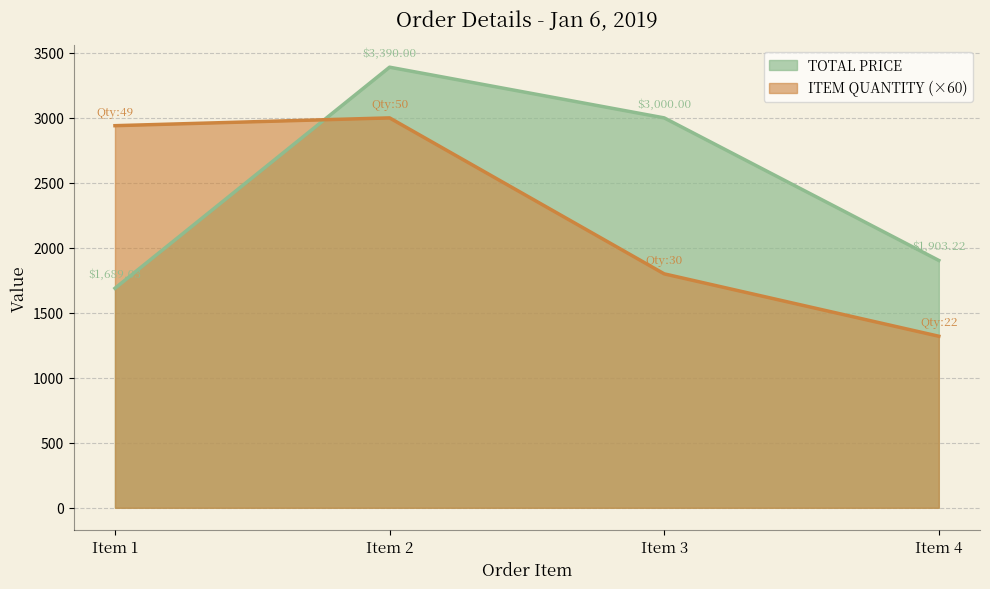

What is the highest value of the TOTAL PRICE series?

3390.0